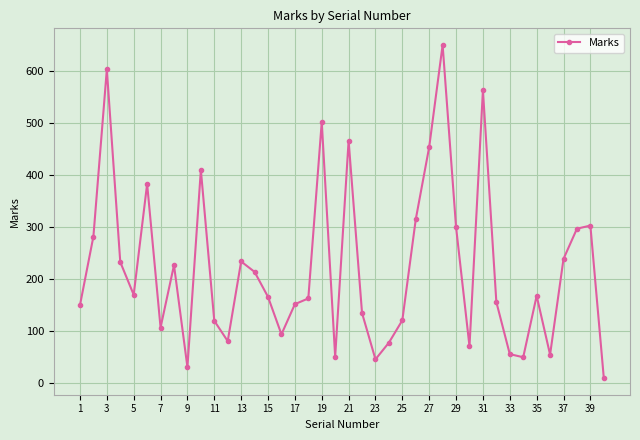

What is the average value?

223